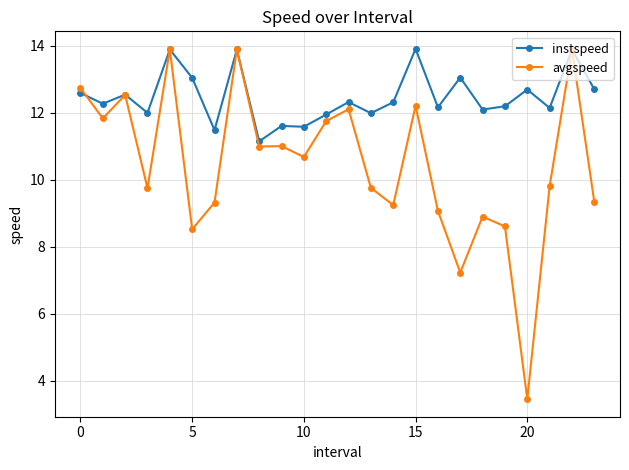

List the series in order of their overall mean, lowest first.

avgspeed, instspeed